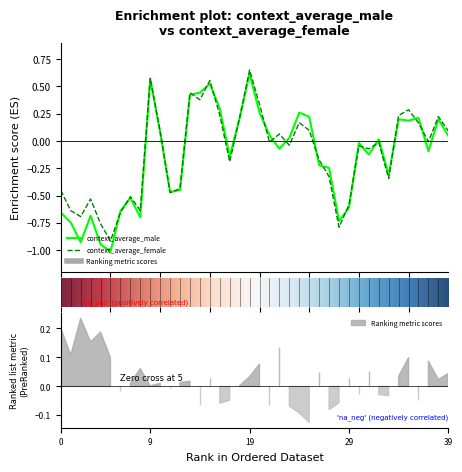

What is the value of the context_average_male point at the 15th from the left?

0.4